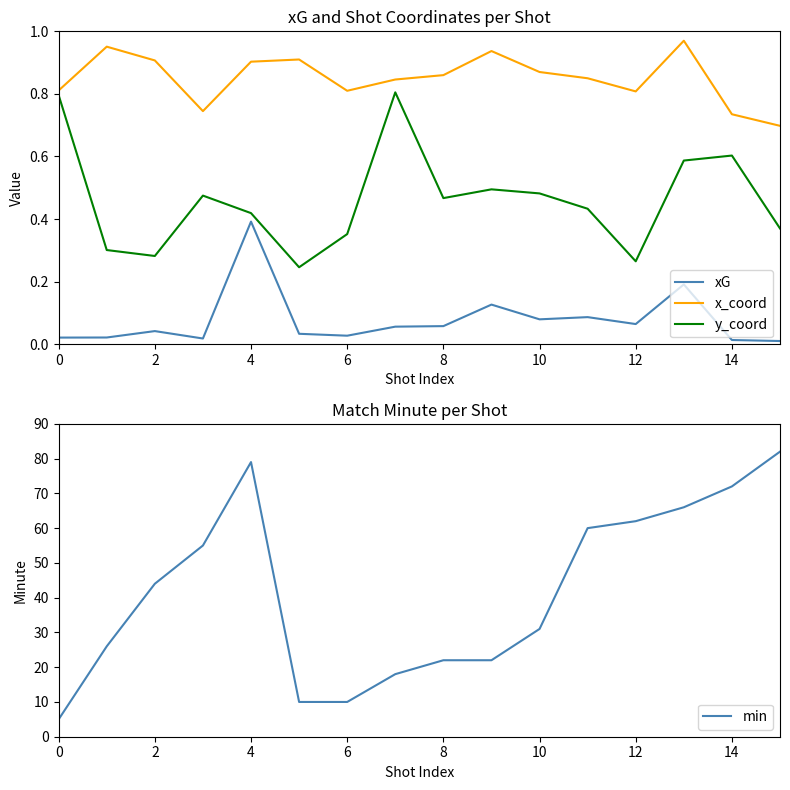

The value of min at 12 is 62. True or false?

True